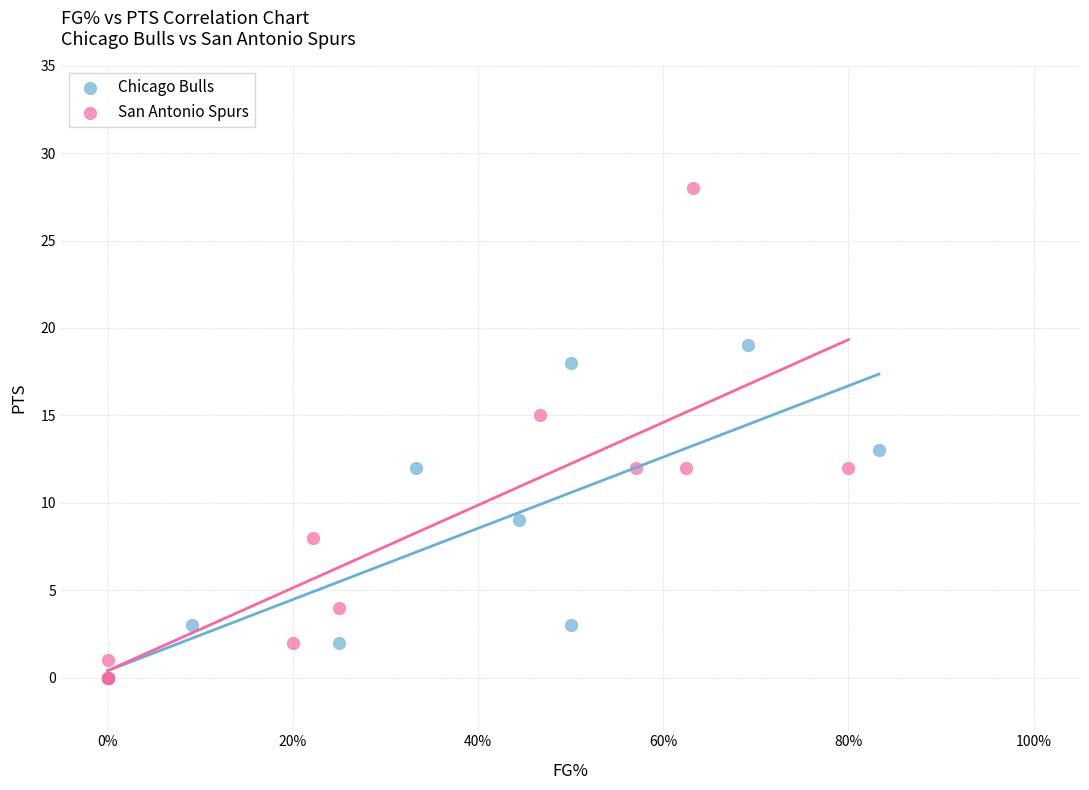

Which series has the widest spread of Y values?

San Antonio Spurs